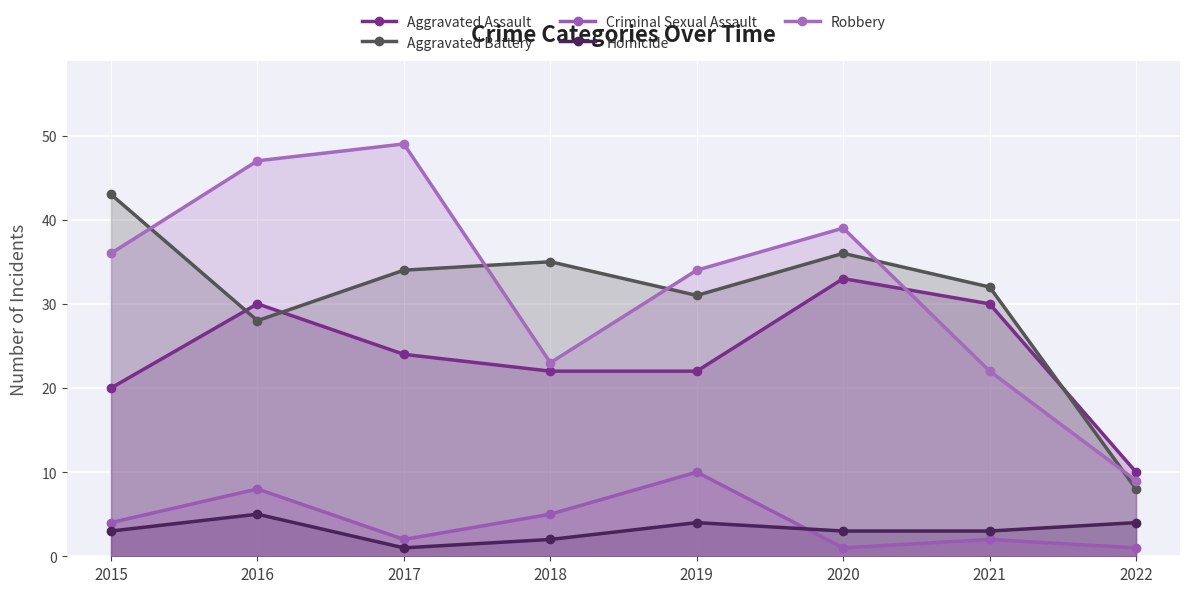

What is the sum of all Robbery values?

259